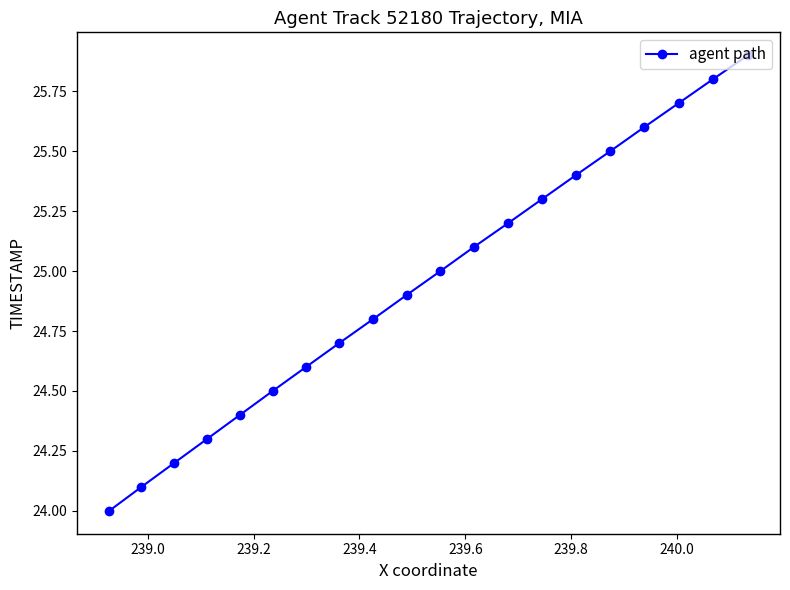

What is the greatest value displayed?

25.9